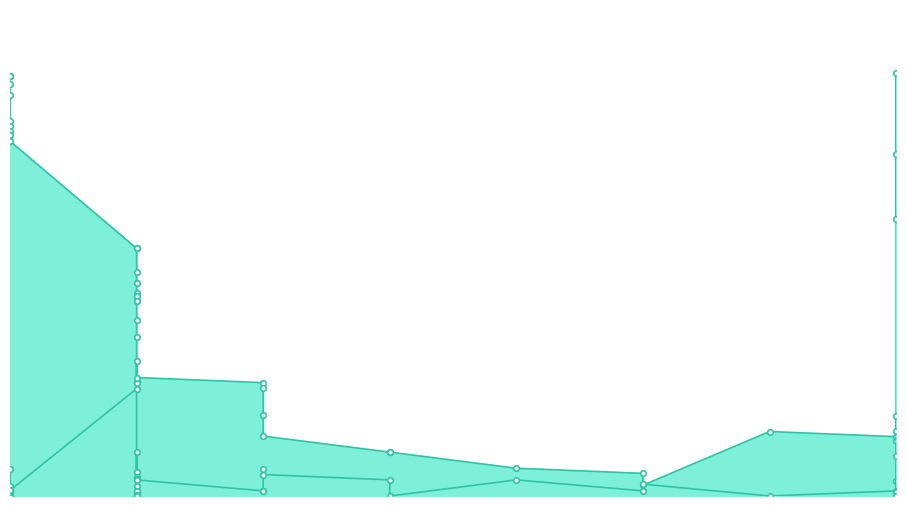

Between 26/09/2019 and 27/09/2019, which series saw the biggest shift?

Balance